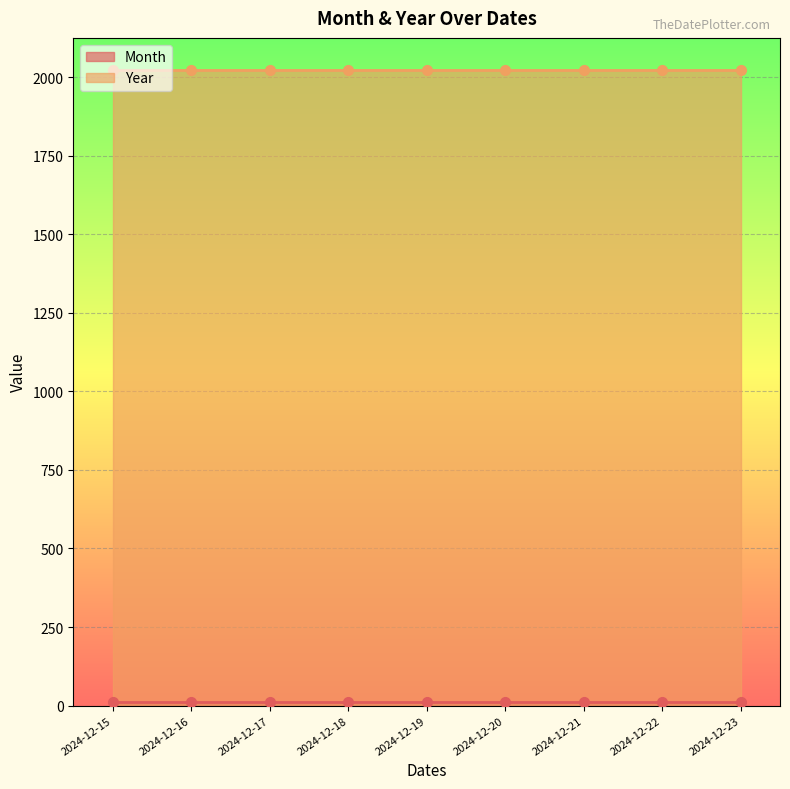

True or false: Year and Month intersect in this chart.

False